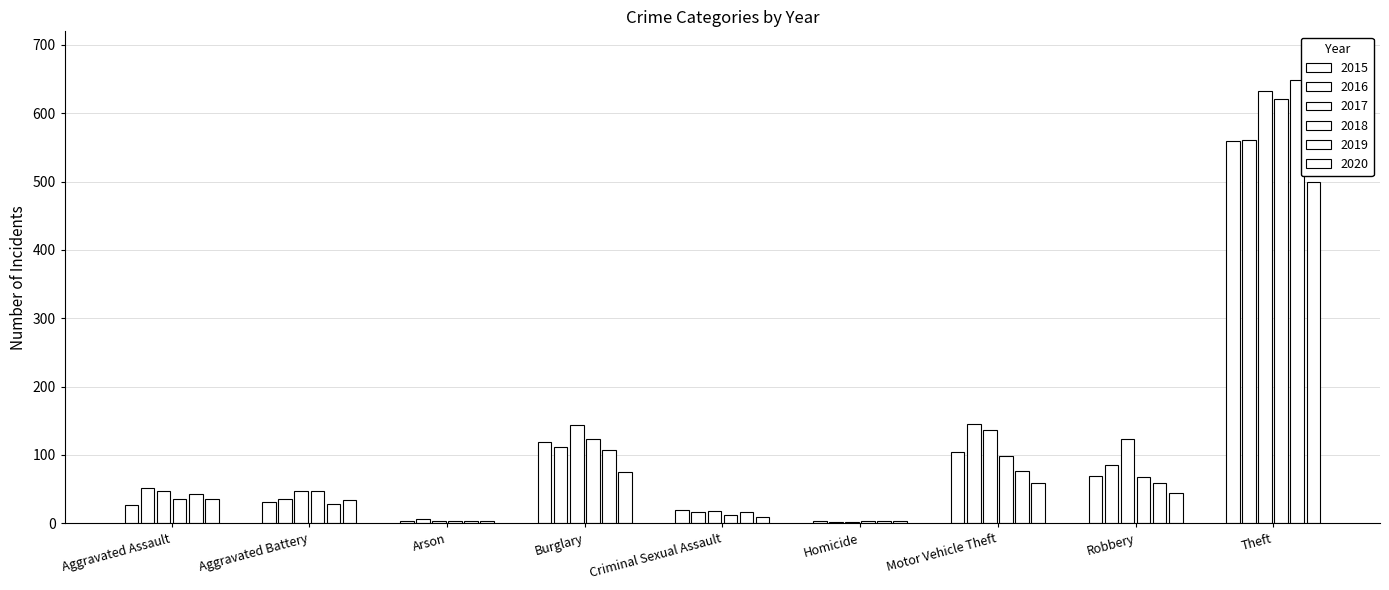

True or false: 2019 has a value of 1 at Homicide.

False